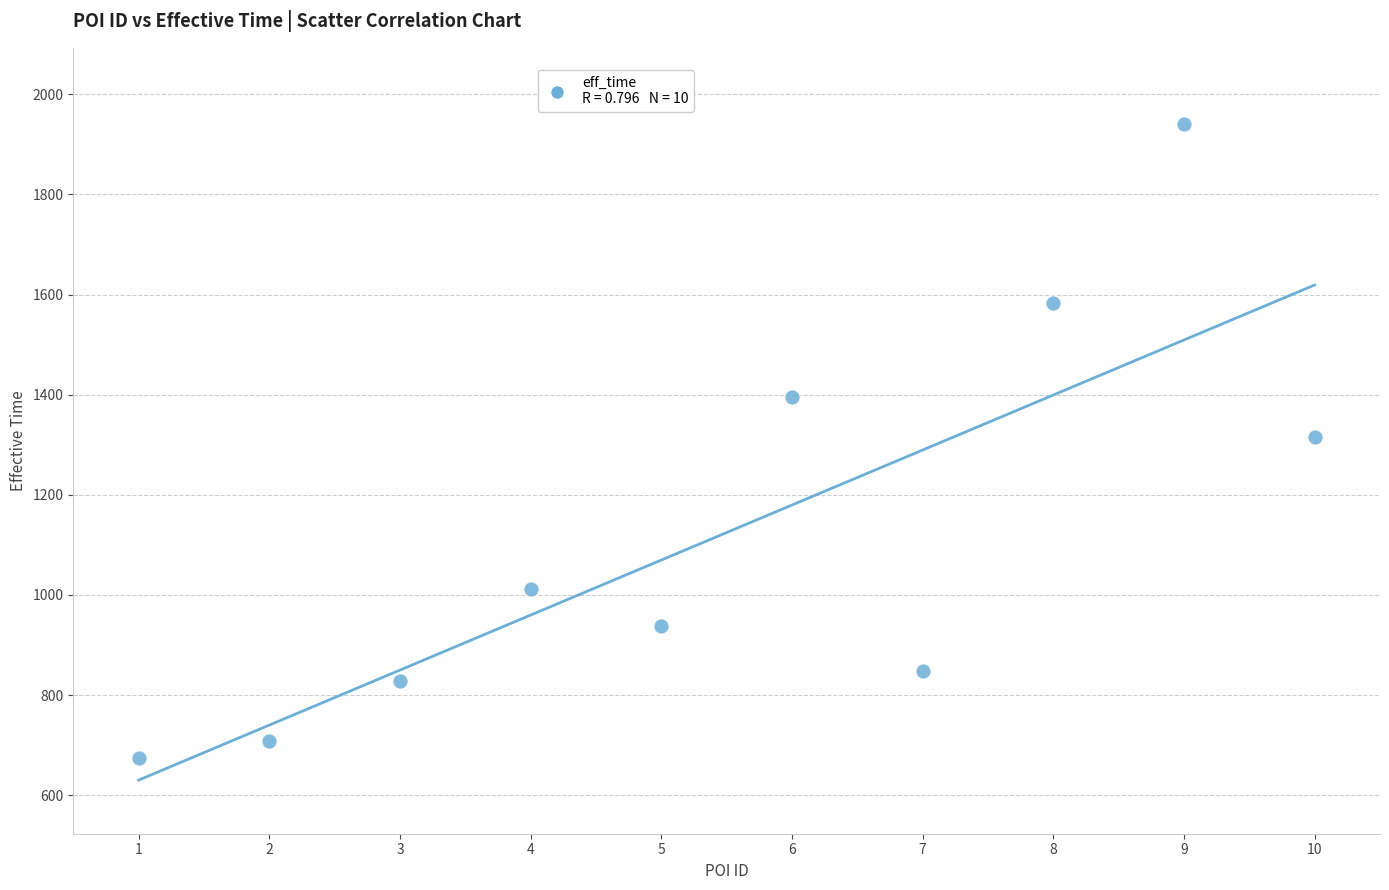

What is the average X value?

6